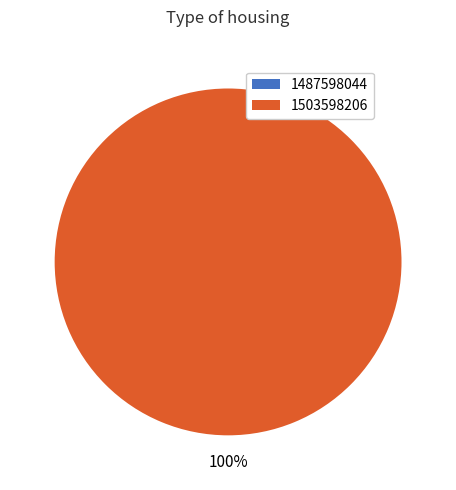

To the nearest percent, what is the difference between the largest and smallest slice percentages?

100%